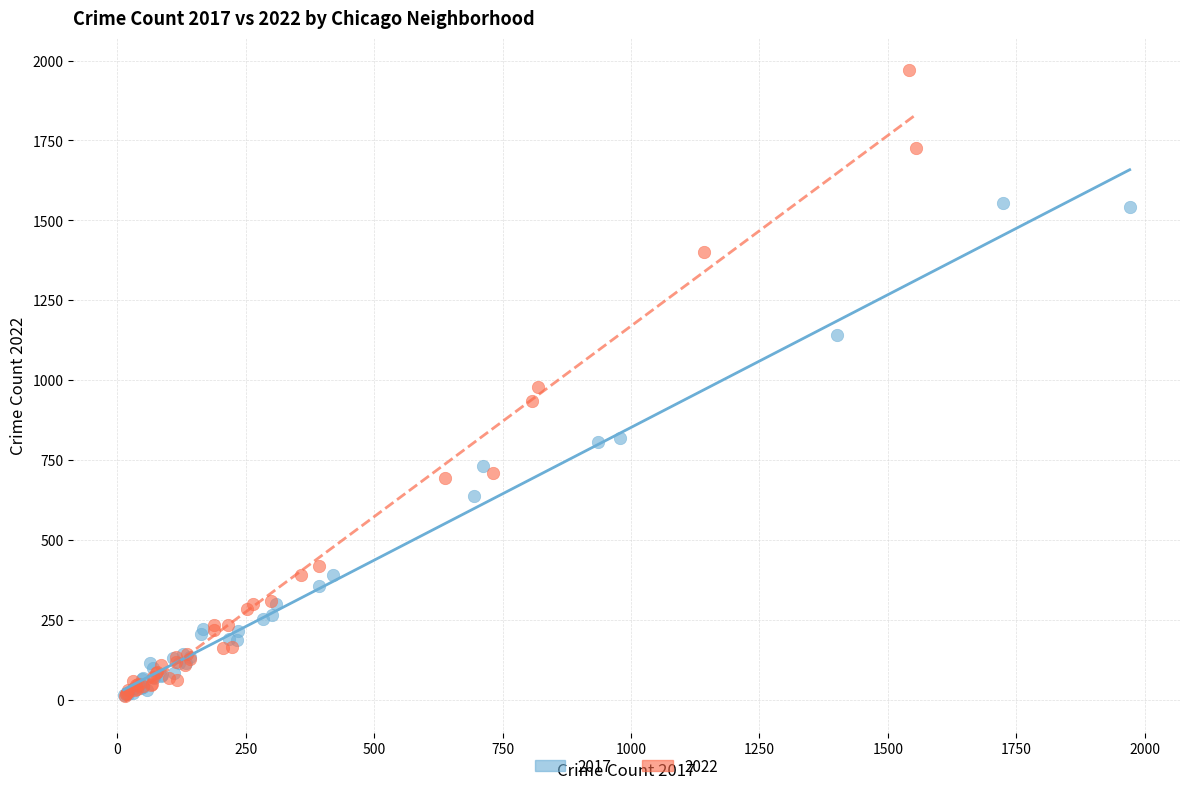

Which series has the widest spread of Y values?

2022